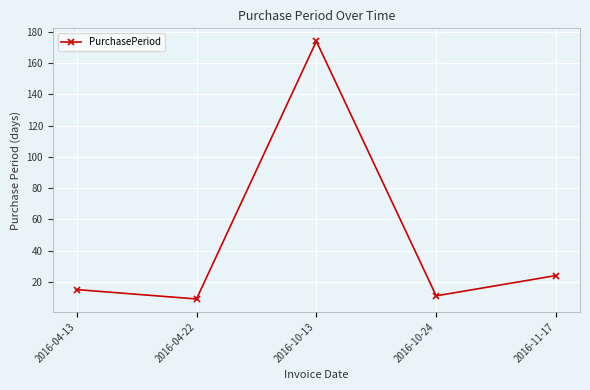

What is the sum of all values?

233